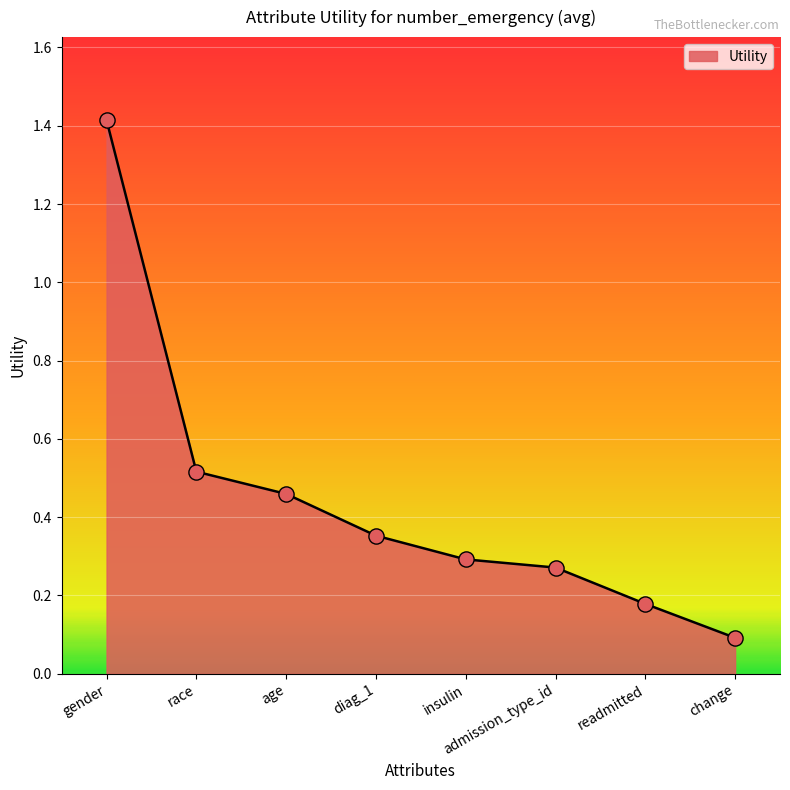

What is the change in value from race to admission_type_id?

-0.2